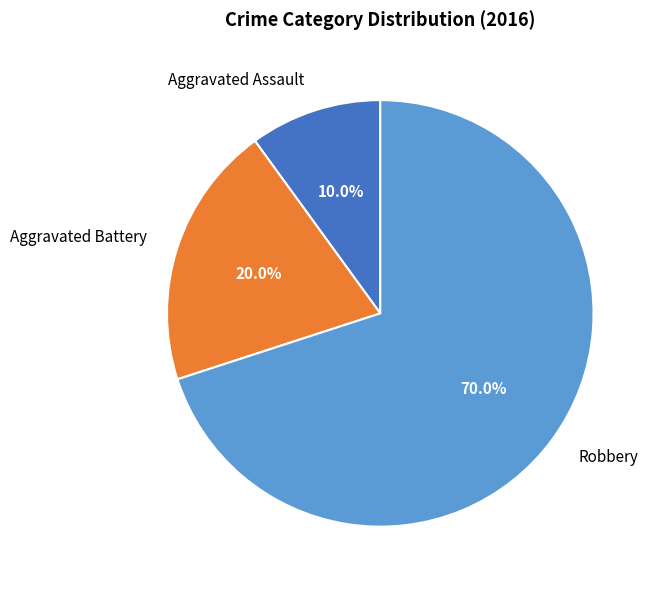

To the nearest percent, what percentage of the pie is Aggravated Battery?

20%